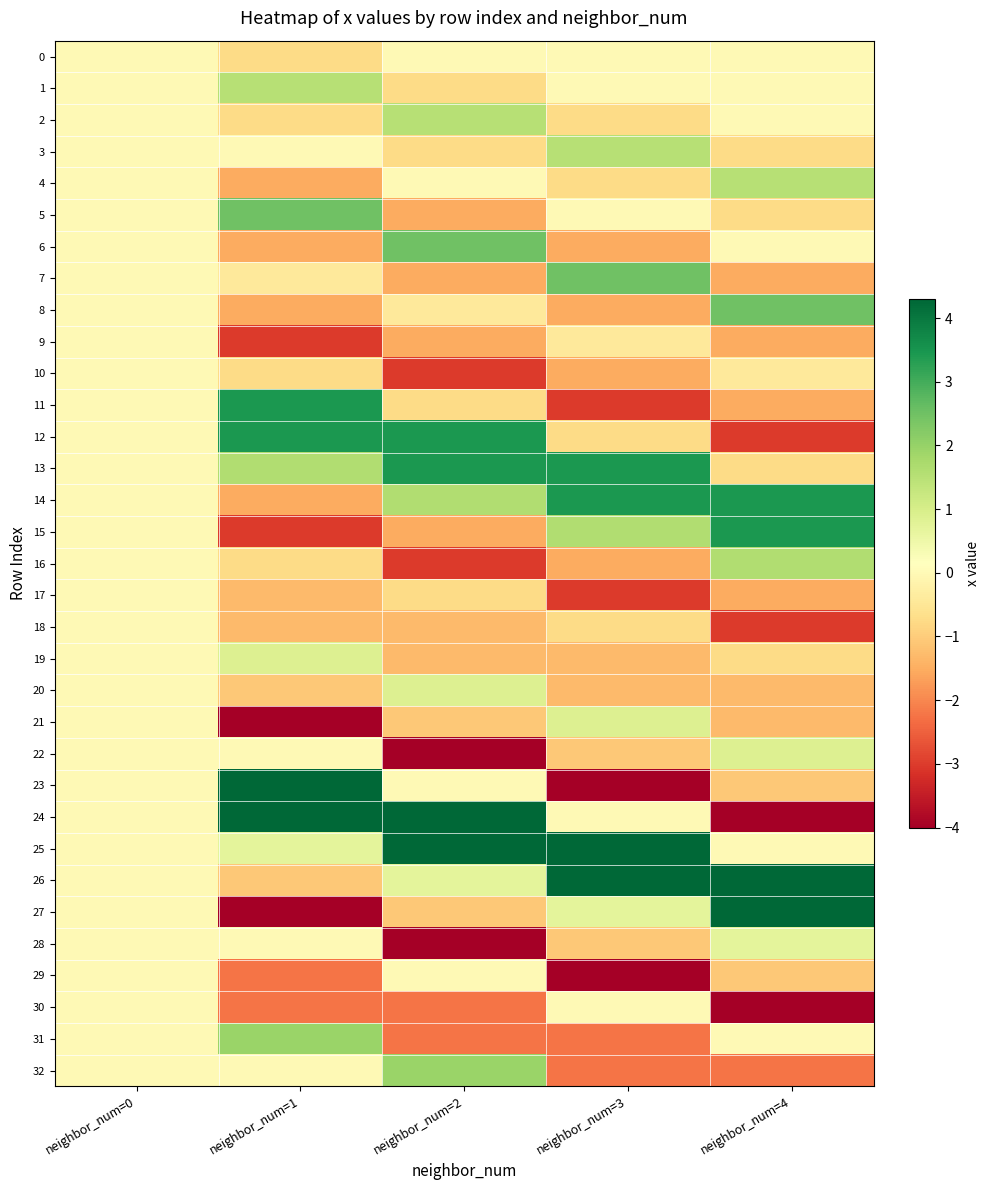

Reading right to left, transcribe all the data shown in this chart.

0: neighbor_num=4=0.0	neighbor_num=3=0.0	neighbor_num=2=0.0	neighbor_num=1=-0.8	neighbor_num=0=0.0
1: neighbor_num=4=0.0	neighbor_num=3=0.0	neighbor_num=2=-0.8	neighbor_num=1=1.5	neighbor_num=0=0.0
2: neighbor_num=4=0.0	neighbor_num=3=-0.8	neighbor_num=2=1.5	neighbor_num=1=-0.8	neighbor_num=0=0.0
3: neighbor_num=4=-0.8	neighbor_num=3=1.5	neighbor_num=2=-0.8	neighbor_num=1=0.0	neighbor_num=0=0.0
4: neighbor_num=4=1.5	neighbor_num=3=-0.8	neighbor_num=2=0.0	neighbor_num=1=-1.5	neighbor_num=0=0.0
5: neighbor_num=4=-0.8	neighbor_num=3=0.0	neighbor_num=2=-1.5	neighbor_num=1=2.5	neighbor_num=0=0.0
6: neighbor_num=4=0.0	neighbor_num=3=-1.5	neighbor_num=2=2.5	neighbor_num=1=-1.5	neighbor_num=0=0.0
7: neighbor_num=4=-1.5	neighbor_num=3=2.5	neighbor_num=2=-1.5	neighbor_num=1=-0.4	neighbor_num=0=0.0
8: neighbor_num=4=2.5	neighbor_num=3=-1.5	neighbor_num=2=-0.4	neighbor_num=1=-1.5	neighbor_num=0=0.0
9: neighbor_num=4=-1.5	neighbor_num=3=-0.4	neighbor_num=2=-1.5	neighbor_num=1=-3.0	neighbor_num=0=0.0
10: neighbor_num=4=-0.4	neighbor_num=3=-1.5	neighbor_num=2=-3.0	neighbor_num=1=-0.8	neighbor_num=0=0.0
11: neighbor_num=4=-1.5	neighbor_num=3=-3.0	neighbor_num=2=-0.8	neighbor_num=1=3.4	neighbor_num=0=0.0
12: neighbor_num=4=-3.0	neighbor_num=3=-0.8	neighbor_num=2=3.4	neighbor_num=1=3.4	neighbor_num=0=0.0
13: neighbor_num=4=-0.8	neighbor_num=3=3.4	neighbor_num=2=3.4	neighbor_num=1=1.6	neighbor_num=0=0.0
14: neighbor_num=4=3.4	neighbor_num=3=3.4	neighbor_num=2=1.6	neighbor_num=1=-1.5	neighbor_num=0=0.0
15: neighbor_num=4=3.4	neighbor_num=3=1.6	neighbor_num=2=-1.5	neighbor_num=1=-3.0	neighbor_num=0=0.0
16: neighbor_num=4=1.6	neighbor_num=3=-1.5	neighbor_num=2=-3.0	neighbor_num=1=-0.8	neighbor_num=0=0.0
17: neighbor_num=4=-1.5	neighbor_num=3=-3.0	neighbor_num=2=-0.8	neighbor_num=1=-1.3	neighbor_num=0=0.0
18: neighbor_num=4=-3.0	neighbor_num=3=-0.8	neighbor_num=2=-1.3	neighbor_num=1=-1.3	neighbor_num=0=0.0
19: neighbor_num=4=-0.8	neighbor_num=3=-1.3	neighbor_num=2=-1.3	neighbor_num=1=0.9	neighbor_num=0=0.0
20: neighbor_num=4=-1.3	neighbor_num=3=-1.3	neighbor_num=2=0.9	neighbor_num=1=-1.1	neighbor_num=0=0.0
21: neighbor_num=4=-1.3	neighbor_num=3=0.9	neighbor_num=2=-1.1	neighbor_num=1=-4.0	neighbor_num=0=0.0
22: neighbor_num=4=0.9	neighbor_num=3=-1.1	neighbor_num=2=-4.0	neighbor_num=1=0.0	neighbor_num=0=0.0
23: neighbor_num=4=-1.1	neighbor_num=3=-4.0	neighbor_num=2=0.0	neighbor_num=1=4.3	neighbor_num=0=0.0
24: neighbor_num=4=-4.0	neighbor_num=3=0.0	neighbor_num=2=4.3	neighbor_num=1=4.3	neighbor_num=0=0.0
25: neighbor_num=4=0.0	neighbor_num=3=4.3	neighbor_num=2=4.3	neighbor_num=1=0.7	neighbor_num=0=0.0
26: neighbor_num=4=4.3	neighbor_num=3=4.3	neighbor_num=2=0.7	neighbor_num=1=-1.1	neighbor_num=0=0.0
27: neighbor_num=4=4.3	neighbor_num=3=0.7	neighbor_num=2=-1.1	neighbor_num=1=-4.0	neighbor_num=0=0.0
28: neighbor_num=4=0.7	neighbor_num=3=-1.1	neighbor_num=2=-4.0	neighbor_num=1=-0.0	neighbor_num=0=0.0
29: neighbor_num=4=-1.1	neighbor_num=3=-4.0	neighbor_num=2=-0.0	neighbor_num=1=-2.2	neighbor_num=0=0.0
30: neighbor_num=4=-4.0	neighbor_num=3=-0.0	neighbor_num=2=-2.2	neighbor_num=1=-2.2	neighbor_num=0=0.0
31: neighbor_num=4=-0.0	neighbor_num=3=-2.2	neighbor_num=2=-2.2	neighbor_num=1=1.9	neighbor_num=0=0.0
32: neighbor_num=4=-2.2	neighbor_num=3=-2.2	neighbor_num=2=1.9	neighbor_num=1=0.0	neighbor_num=0=0.0